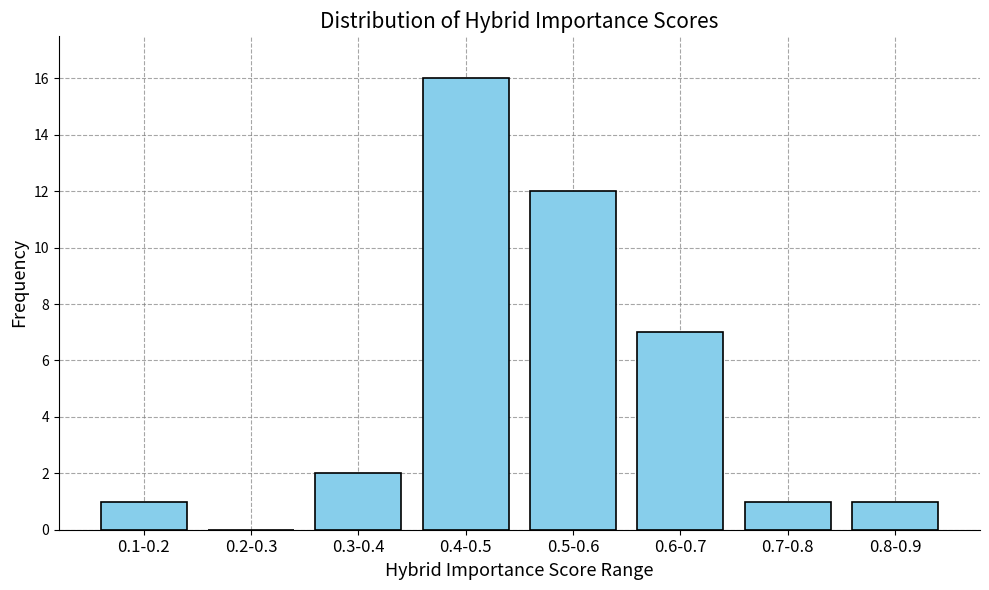

Reading left to right, transcribe all the data shown in this chart.

0.1-0.2=1	0.2-0.3=0	0.3-0.4=2	0.4-0.5=16	0.5-0.6=12	0.6-0.7=7	0.7-0.8=1	0.8-0.9=1